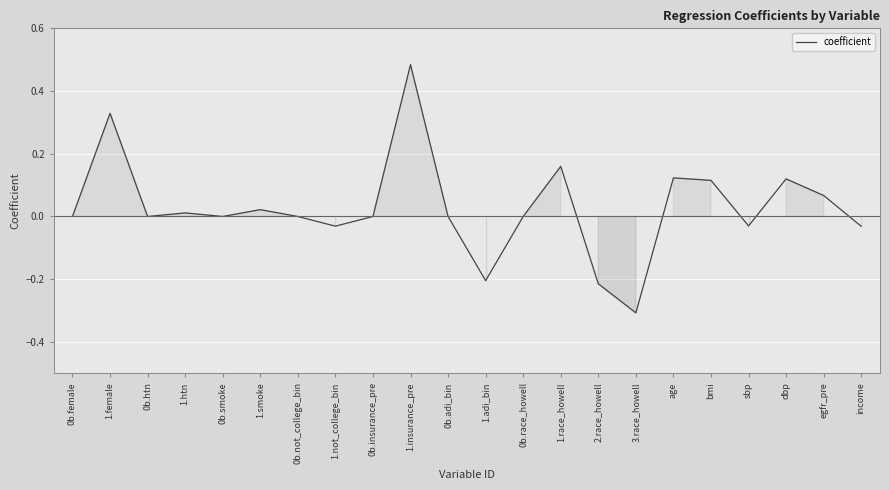

Which label corresponds to the smallest value in the chart?

3.race_howell